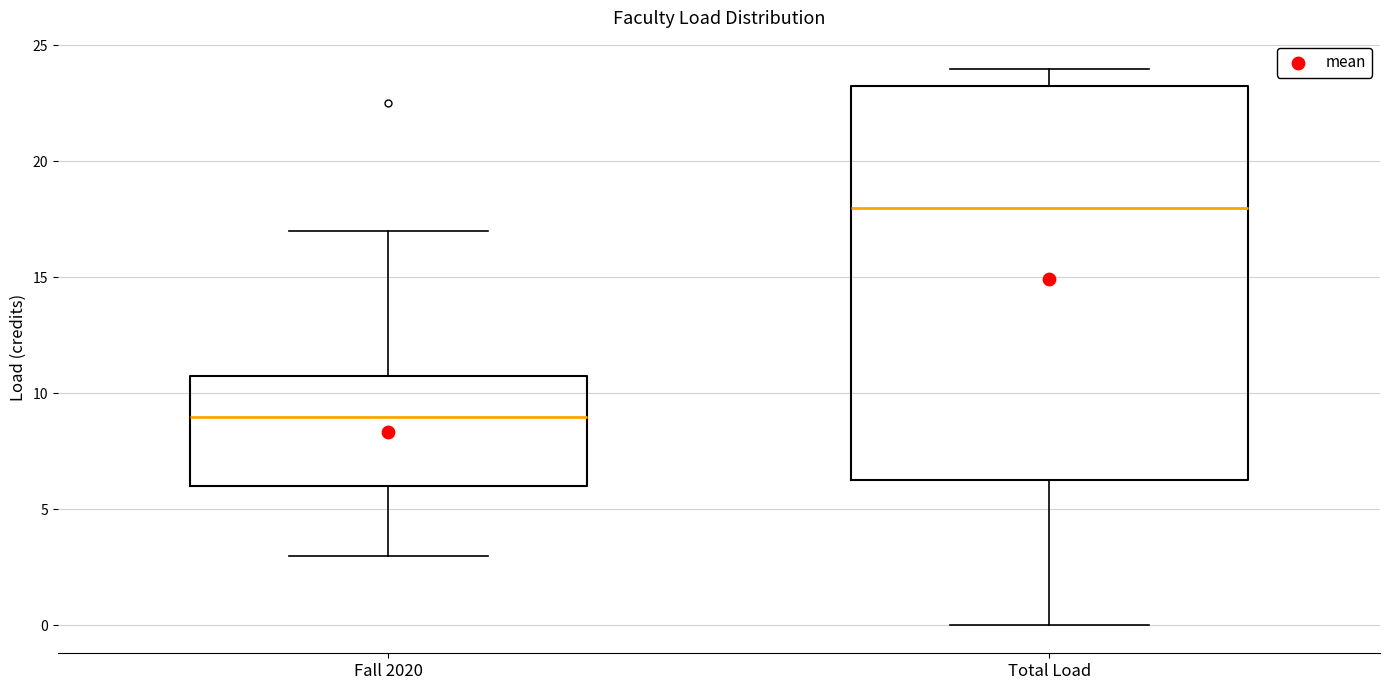

Where does the median line of the box for Fall 2020 sit on the y-axis? The values are not printed on the chart, so give them approximately, as read against the axis.

9.0